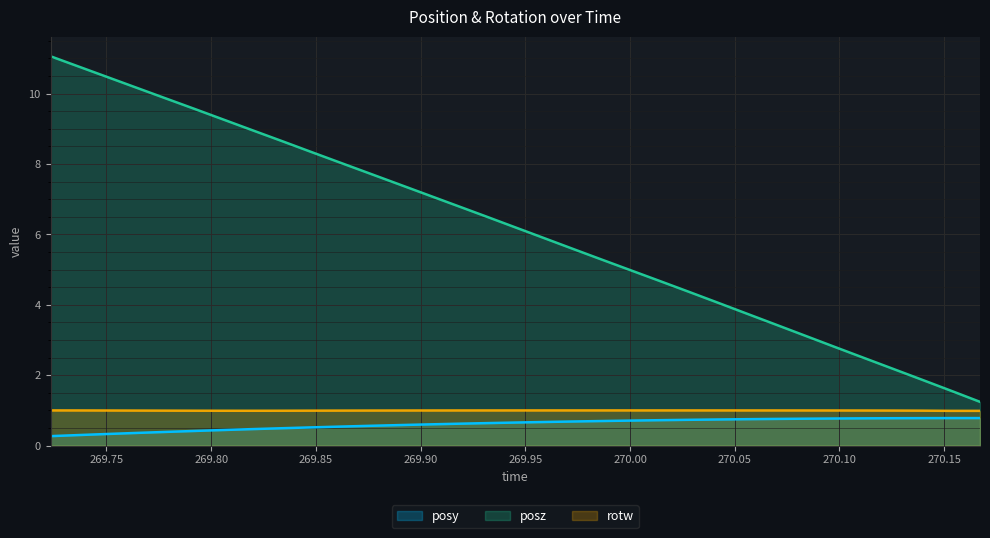

True or false: posz and rotw cross at least once.

False